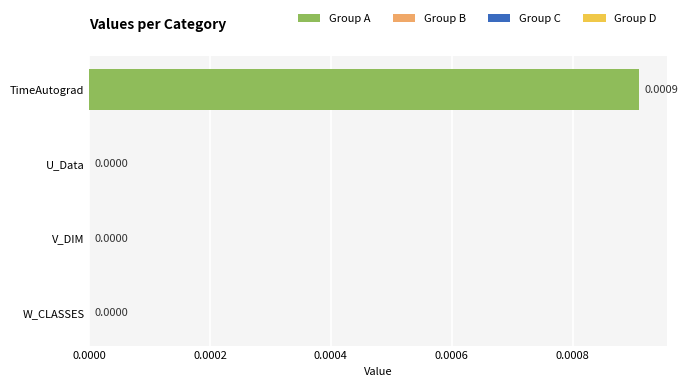

Which has a higher value, TimeAutograd or V_DIM?

TimeAutograd